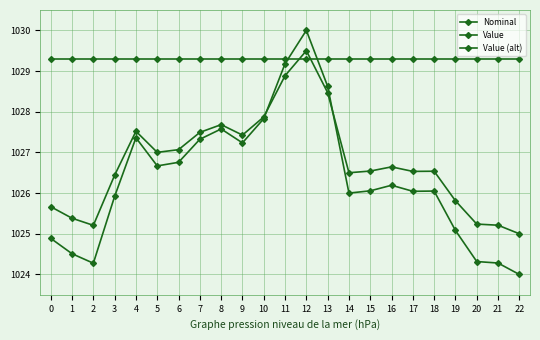

What is the value of the Value point at the 23rd from the left?

1024.0